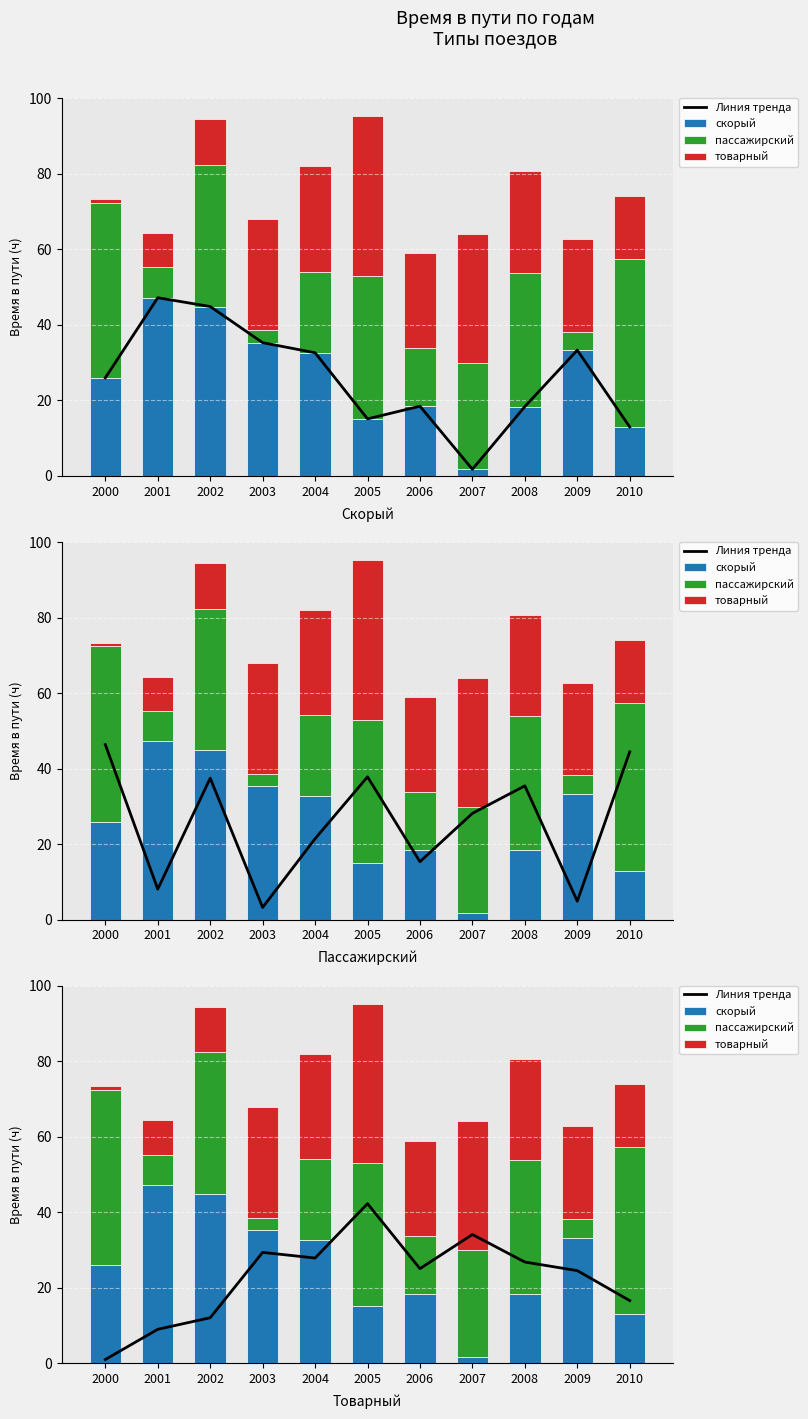

At which category is the sum across all series the highest?

2005